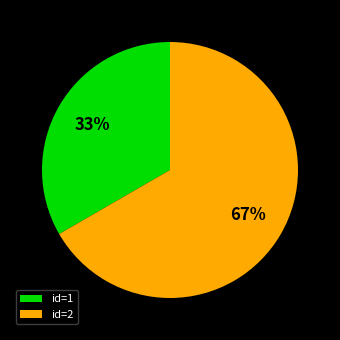

Approximately how many times larger is the value at id=1 compared to id=2?

0.5